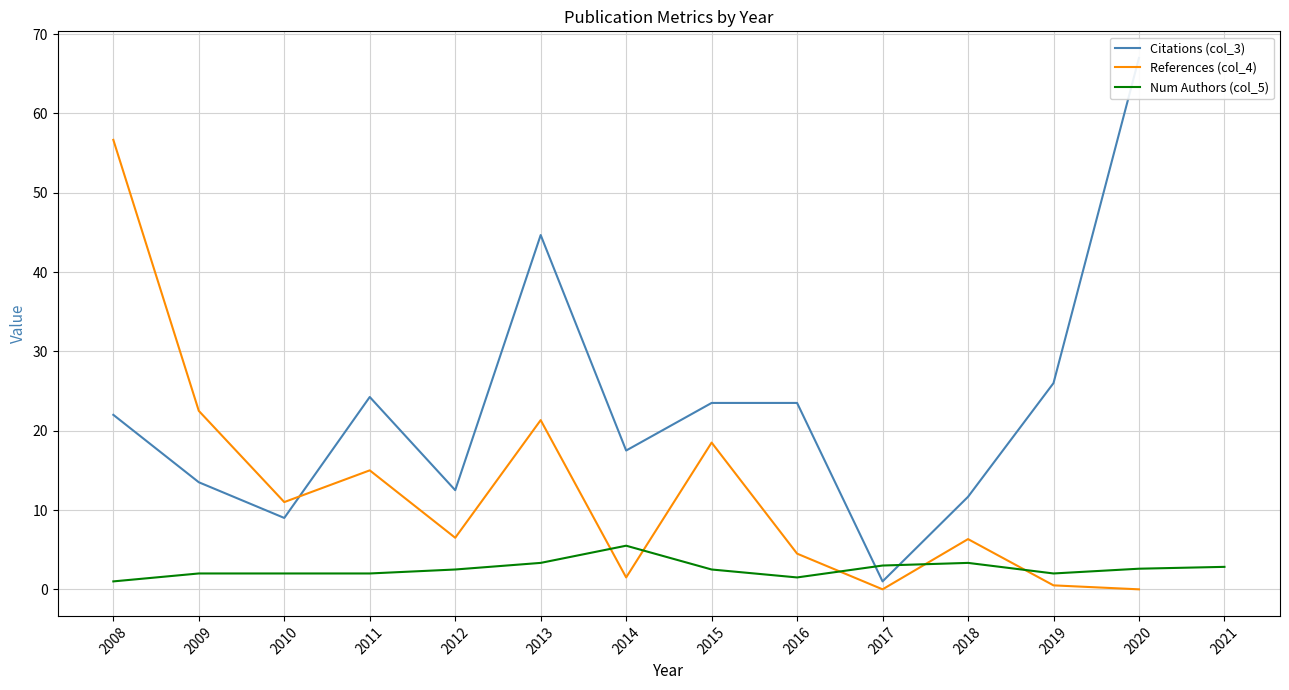

The Num Authors (col_5) series shows 2.5 at 2015. True or false?

True